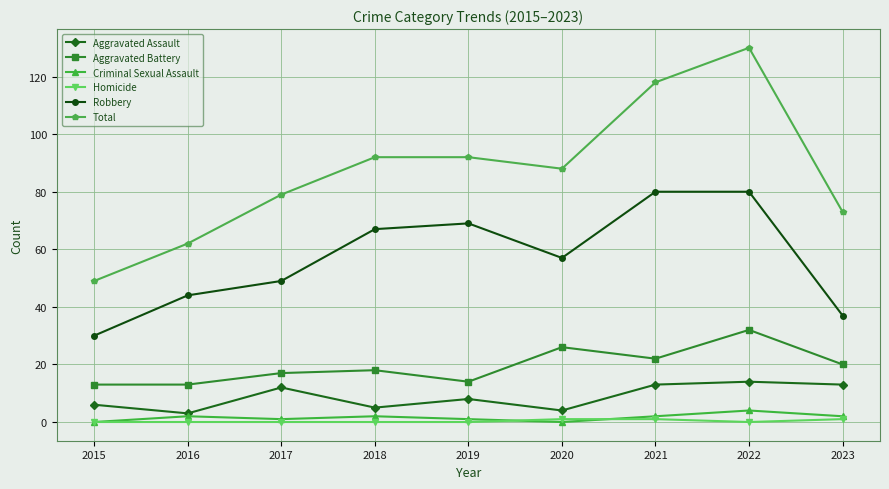

Which series has the widest spread of values?

Total